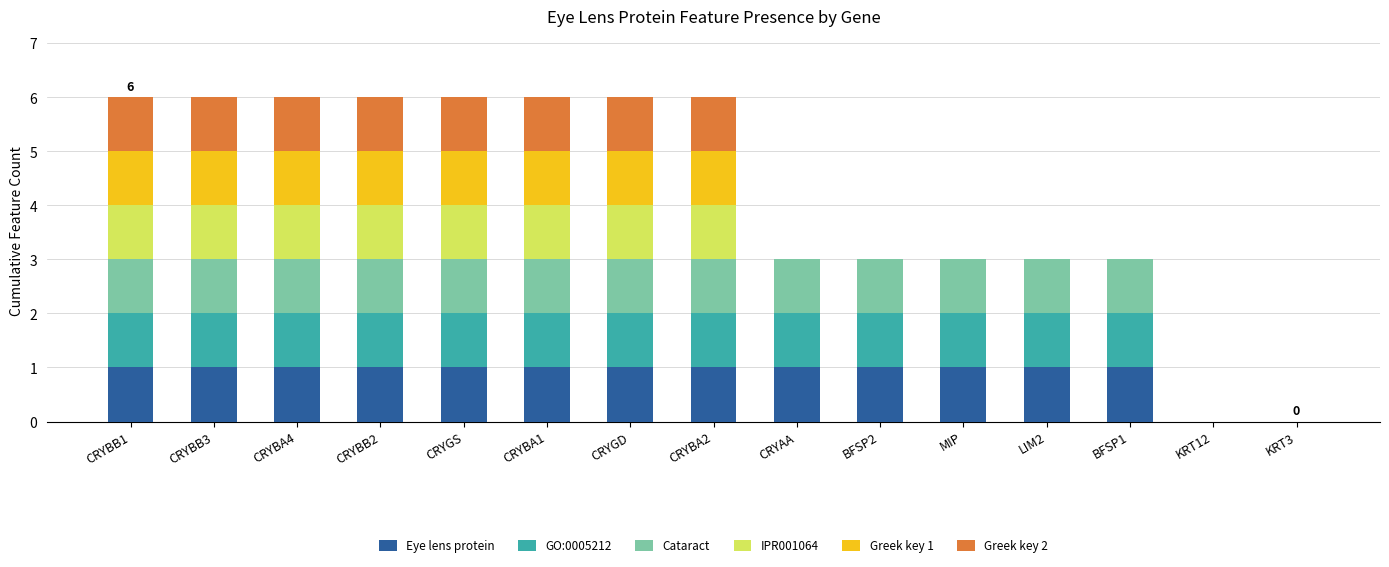

Rank the series at KRT3 from highest to lowest value.

Eye lens protein, GO:0005212, Cataract, IPR001064, Greek key 1, Greek key 2